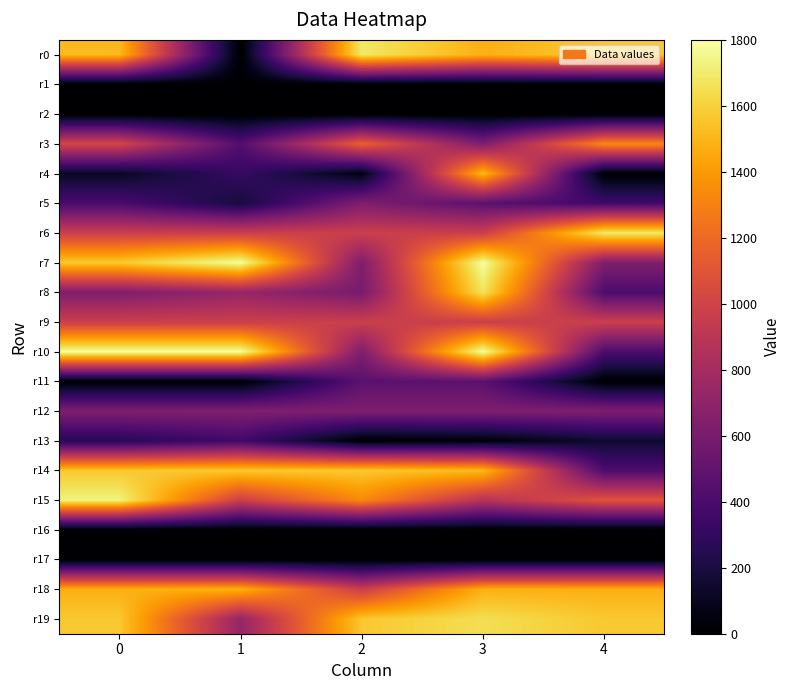

Which category has the highest value across all series?

1